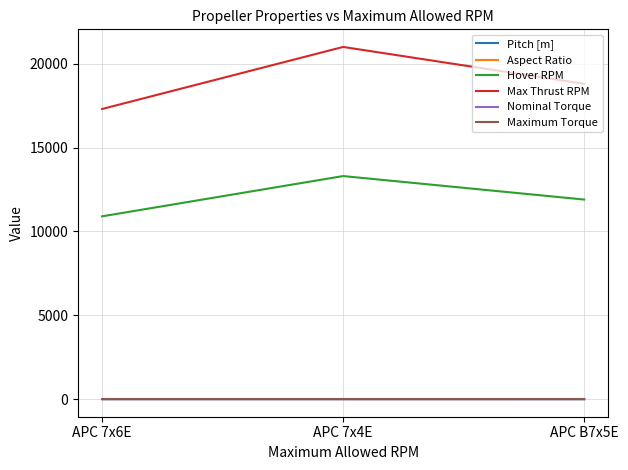

Is the value of Max Thrust RPM at APC 7x4E greater than the value of Hover RPM at APC 7x4E?

Yes